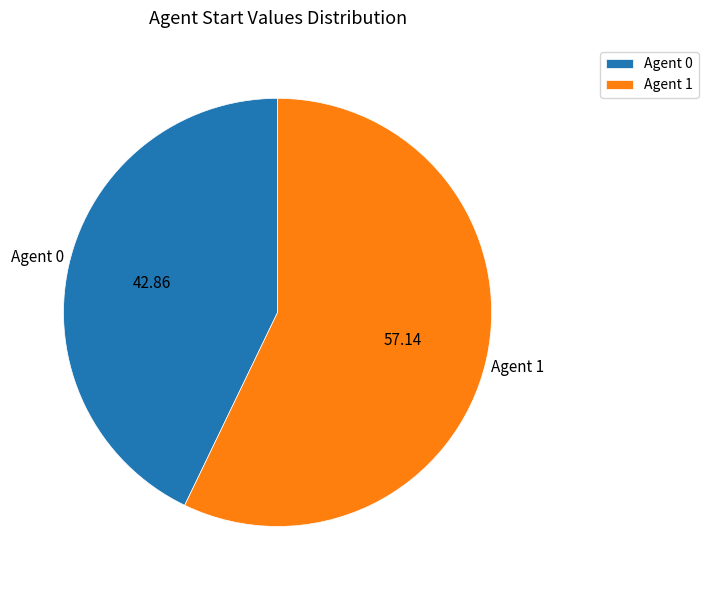

Do Agent 0 and Agent 1 together represent more than half of the pie?

Yes